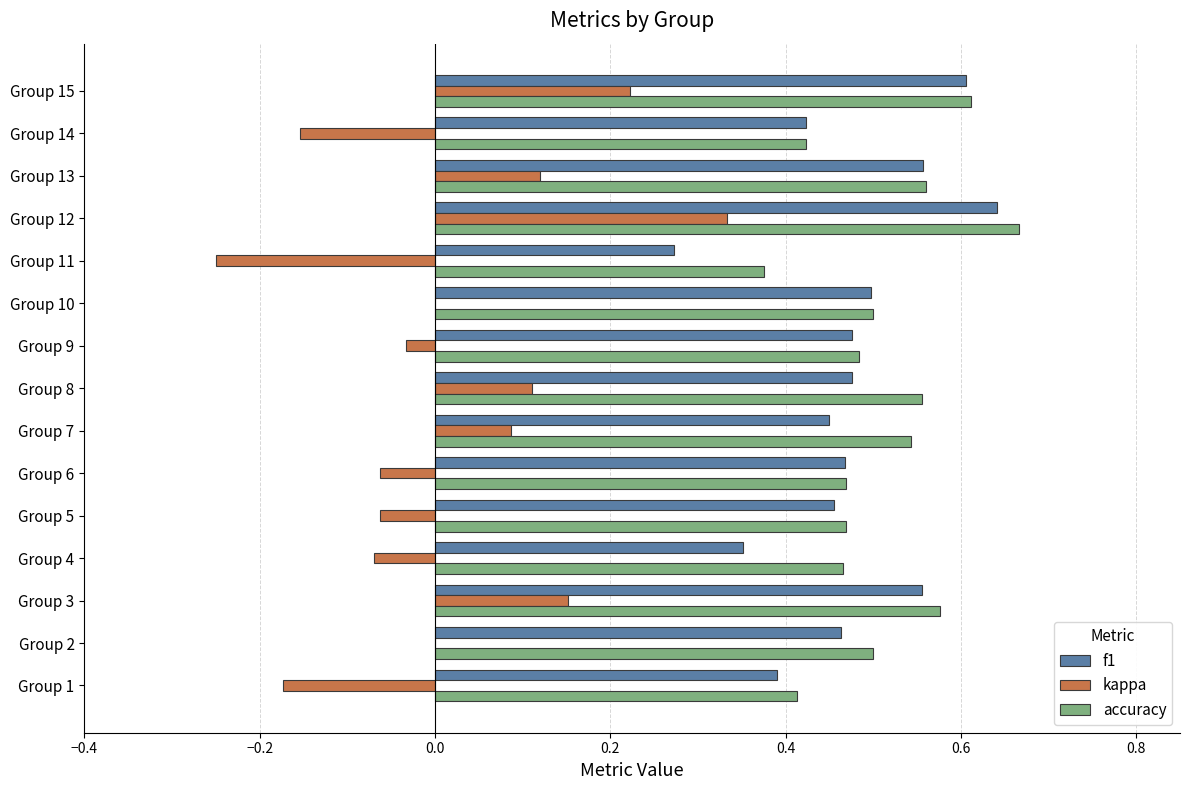

Is the value of kappa at Group 10 greater than the value of accuracy at Group 4?

No